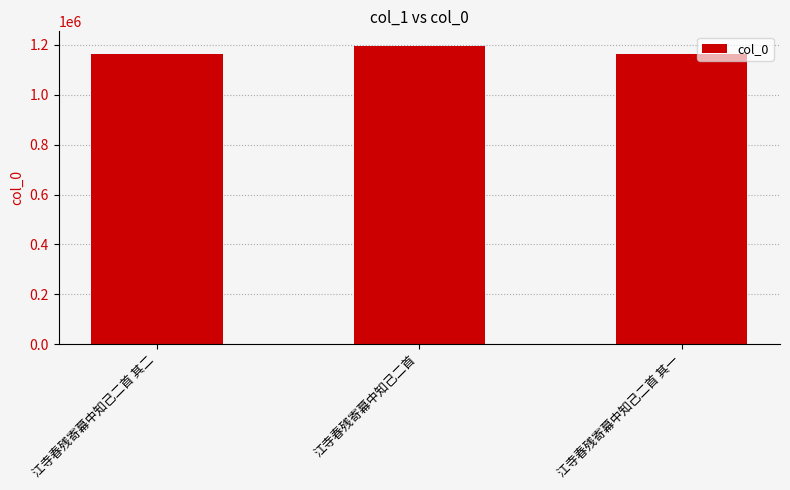

What is the greatest value displayed?

1194224